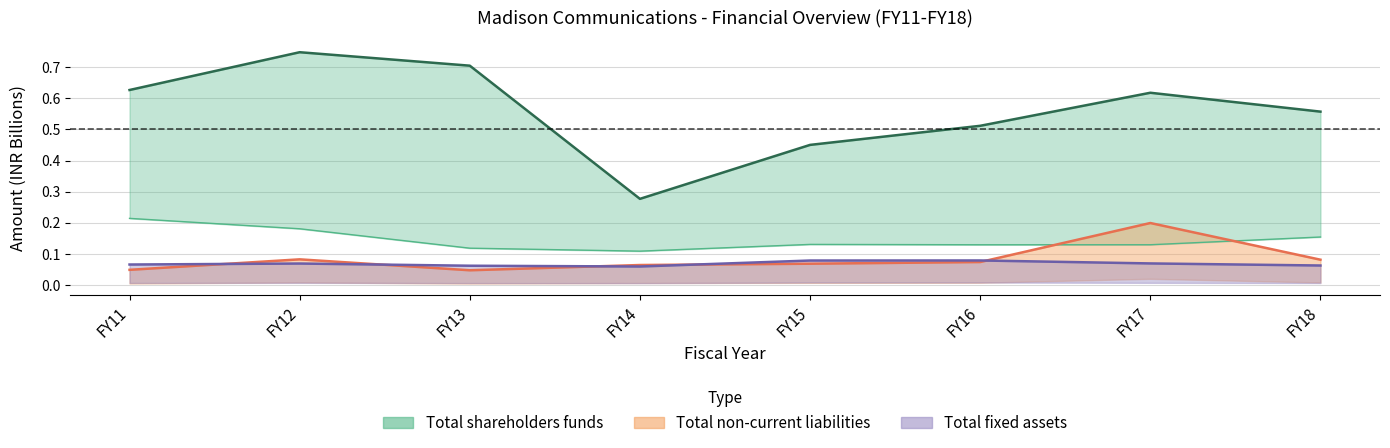

What is the difference between the Total shareholders funds values at FY18 and FY12?

0.2